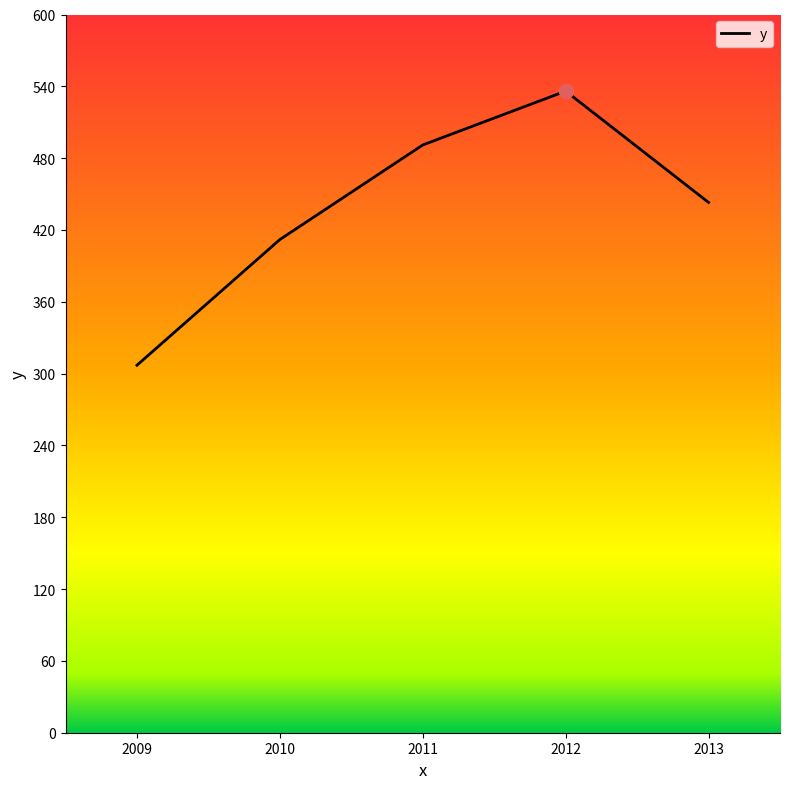

What is the approximate value at 2010, to the nearest 50?

400